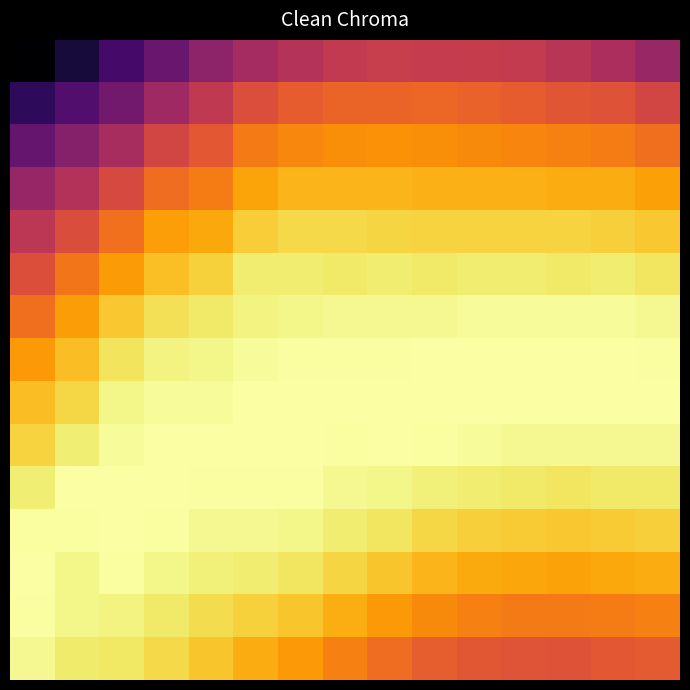

Reading left to right, extract all data points from this chart.

row_0: 0=0.7	1=0.8	2=0.8	3=0.8	4=0.8	5=0.9	6=0.9	7=0.9	8=0.9	9=0.9	10=0.9	11=0.9	12=0.9	13=0.9	14=0.9
row_1: 0=0.8	1=0.8	2=0.8	3=0.9	4=0.9	5=0.9	6=0.9	7=0.9	8=0.9	9=0.9	10=0.9	11=0.9	12=0.9	13=0.9	14=0.9
row_2: 0=0.8	1=0.8	2=0.9	3=0.9	4=0.9	5=0.9	6=0.9	7=0.9	8=0.9	9=0.9	10=0.9	11=0.9	12=0.9	13=0.9	14=0.9
row_3: 0=0.9	1=0.9	2=0.9	3=0.9	4=0.9	5=0.9	6=1.0	7=1.0	8=1.0	9=1.0	10=1.0	11=1.0	12=1.0	13=1.0	14=0.9
row_4: 0=0.9	1=0.9	2=0.9	3=0.9	4=1.0	5=1.0	6=1.0	7=1.0	8=1.0	9=1.0	10=1.0	11=1.0	12=1.0	13=1.0	14=1.0
row_5: 0=0.9	1=0.9	2=0.9	3=1.0	4=1.0	5=1.0	6=1.0	7=1.0	8=1.0	9=1.0	10=1.0	11=1.0	12=1.0	13=1.0	14=1.0
row_6: 0=0.9	1=0.9	2=1.0	3=1.0	4=1.0	5=1.0	6=1.0	7=1.0	8=1.0	9=1.0	10=1.0	11=1.0	12=1.0	13=1.0	14=1.0
row_7: 0=0.9	1=1.0	2=1.0	3=1.0	4=1.0	5=1.0	6=1.0	7=1.0	8=1.0	9=1.0	10=1.0	11=1.0	12=1.0	13=1.0	14=1.0
row_8: 0=1.0	1=1.0	2=1.0	3=1.0	4=1.0	5=1.0	6=1.0	7=1.0	8=1.0	9=1.0	10=1.0	11=1.0	12=1.0	13=1.0	14=1.0
row_9: 0=1.0	1=1.0	2=1.0	3=1.0	4=1.0	5=1.0	6=1.0	7=1.0	8=1.0	9=1.0	10=1.0	11=1.0	12=1.0	13=1.0	14=1.0
row_10: 0=1.0	1=1.0	2=1.0	3=1.0	4=1.0	5=1.0	6=1.0	7=1.0	8=1.0	9=1.0	10=1.0	11=1.0	12=1.0	13=1.0	14=1.0
row_11: 0=1.0	1=1.0	2=1.0	3=1.0	4=1.0	5=1.0	6=1.0	7=1.0	8=1.0	9=1.0	10=1.0	11=1.0	12=1.0	13=1.0	14=1.0
row_12: 0=1.0	1=1.0	2=1.0	3=1.0	4=1.0	5=1.0	6=1.0	7=1.0	8=1.0	9=1.0	10=1.0	11=0.9	12=0.9	13=1.0	14=1.0
row_13: 0=1.0	1=1.0	2=1.0	3=1.0	4=1.0	5=1.0	6=1.0	7=1.0	8=0.9	9=0.9	10=0.9	11=0.9	12=0.9	13=0.9	14=0.9
row_14: 0=1.0	1=1.0	2=1.0	3=1.0	4=1.0	5=1.0	6=0.9	7=0.9	8=0.9	9=0.9	10=0.9	11=0.9	12=0.9	13=0.9	14=0.9